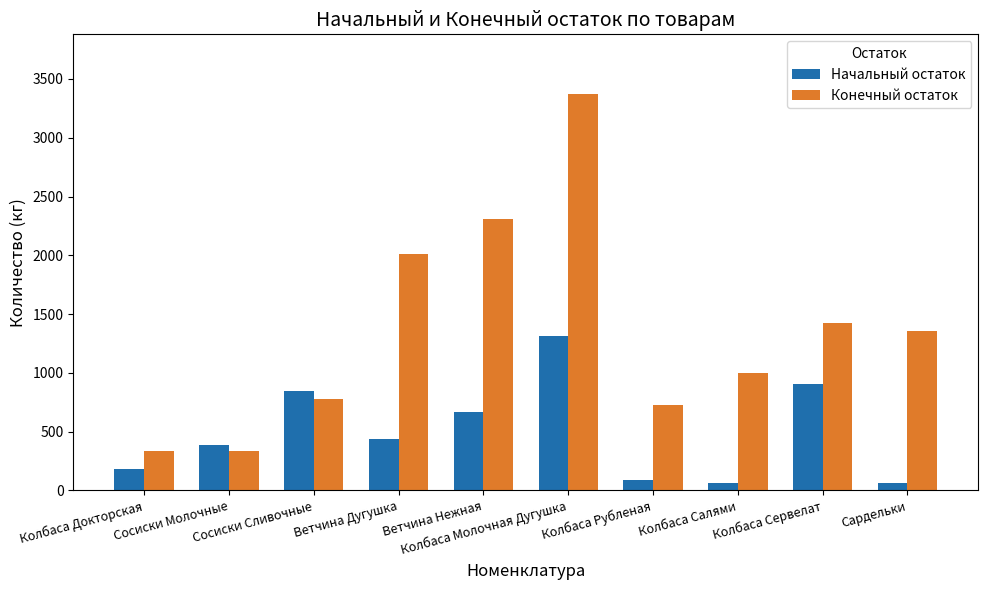

How many data points in Конечный остаток are less than 1358?

5